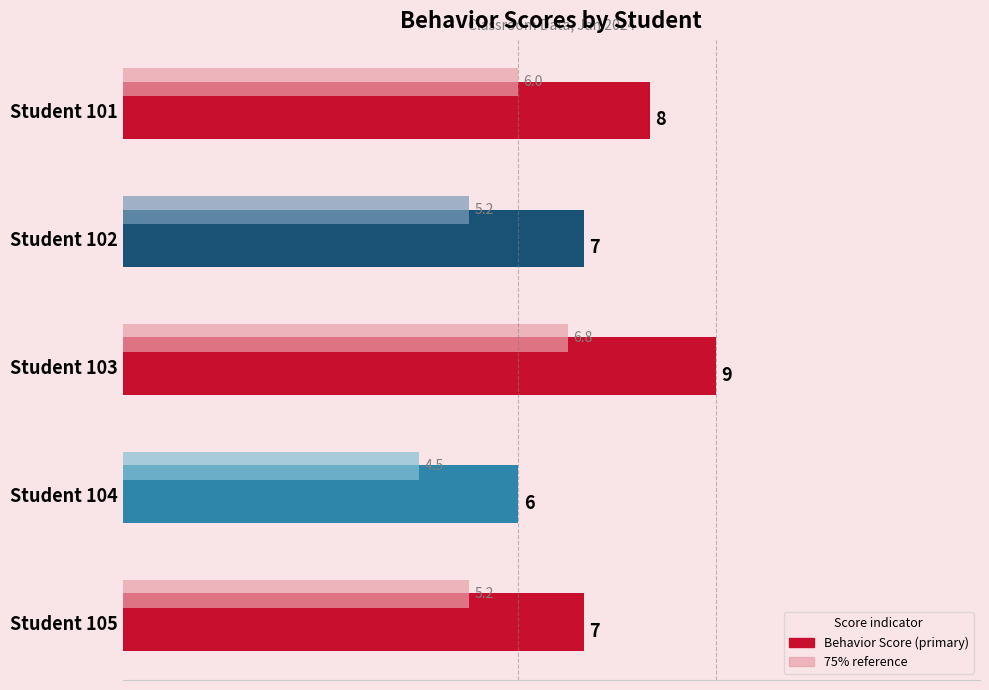

What is the sum of the values at 8 and 0?

15